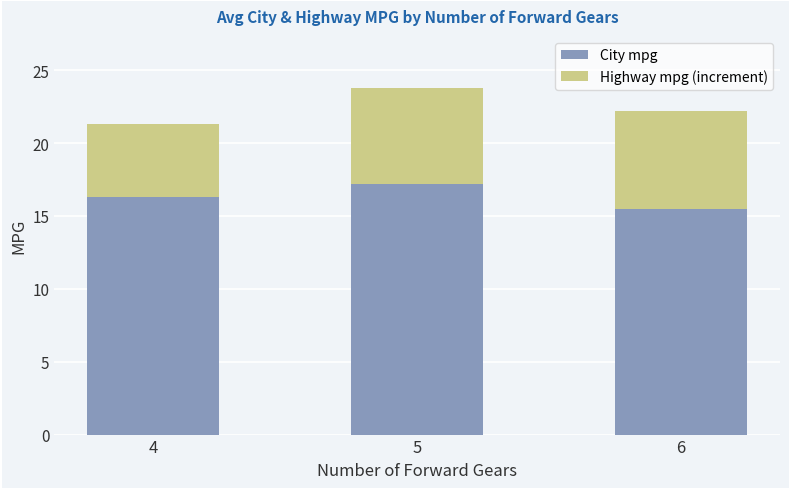

The value of City mpg at 6 is 26.6. True or false?

False